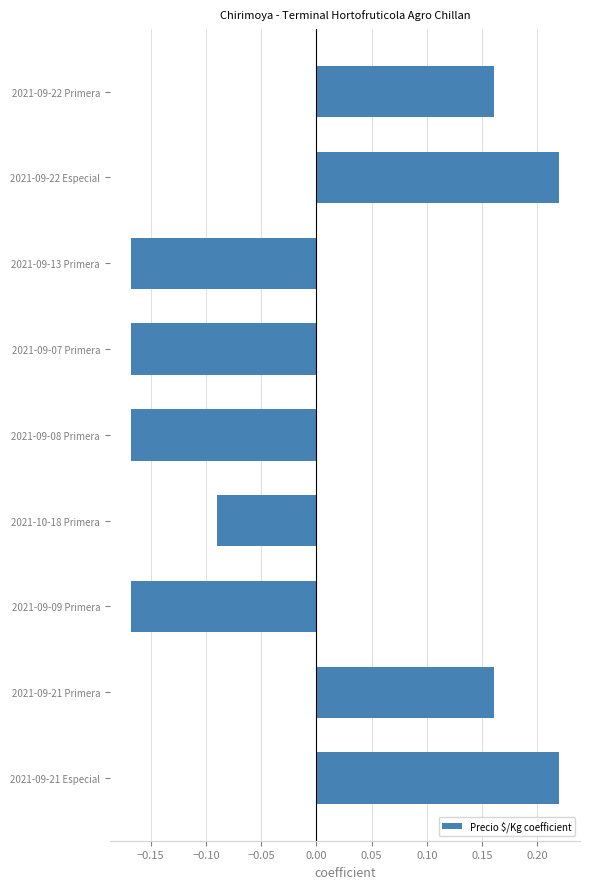

Is it true that the value at 2021-10-18 Primera is -0.0?

False